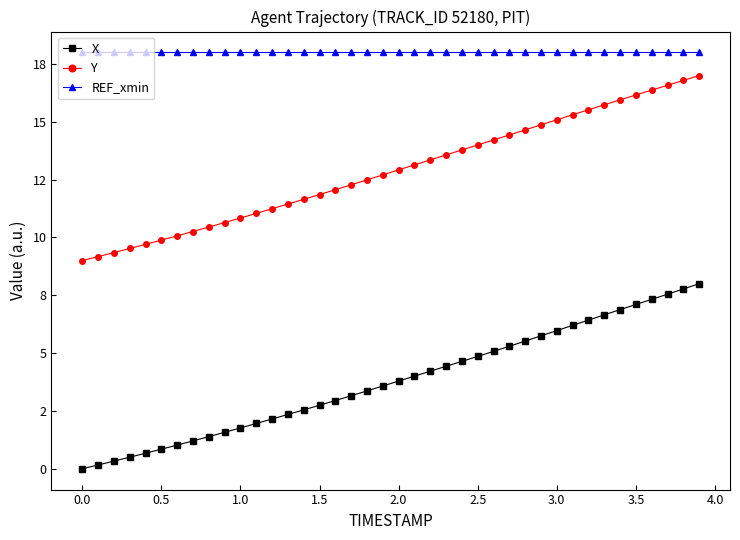

What are all the series names shown in the legend?

X, Y, REF_xmin